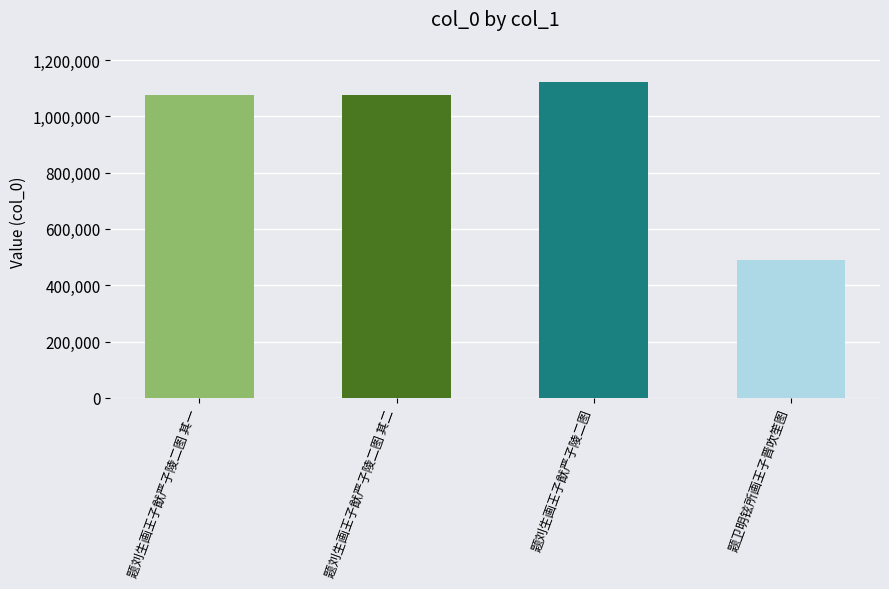

How many distinct data groups are displayed?

1